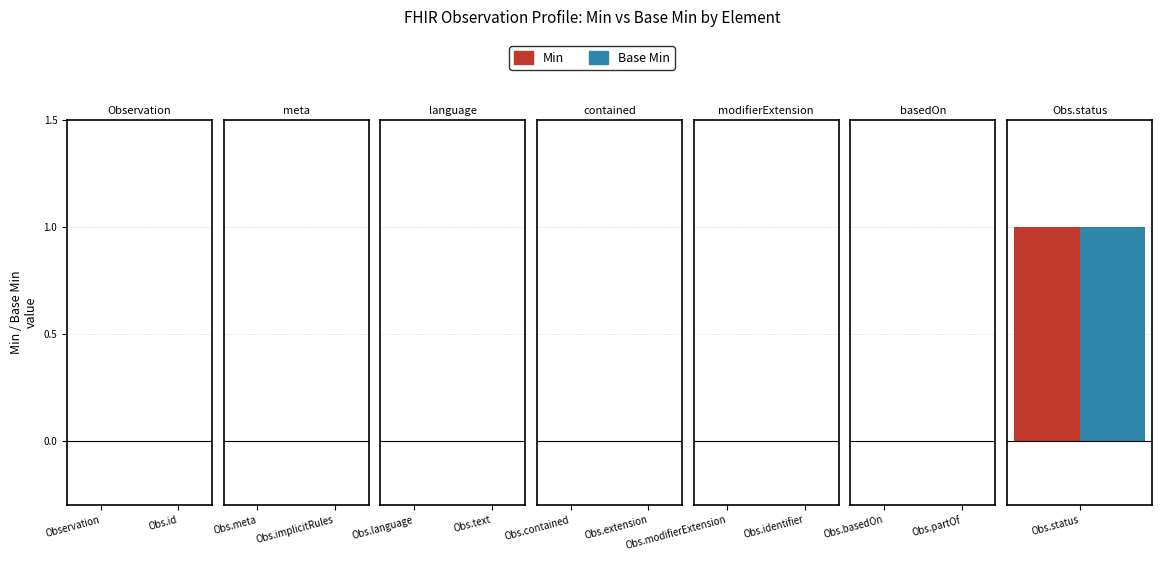

Which series has the widest spread of values?

Min